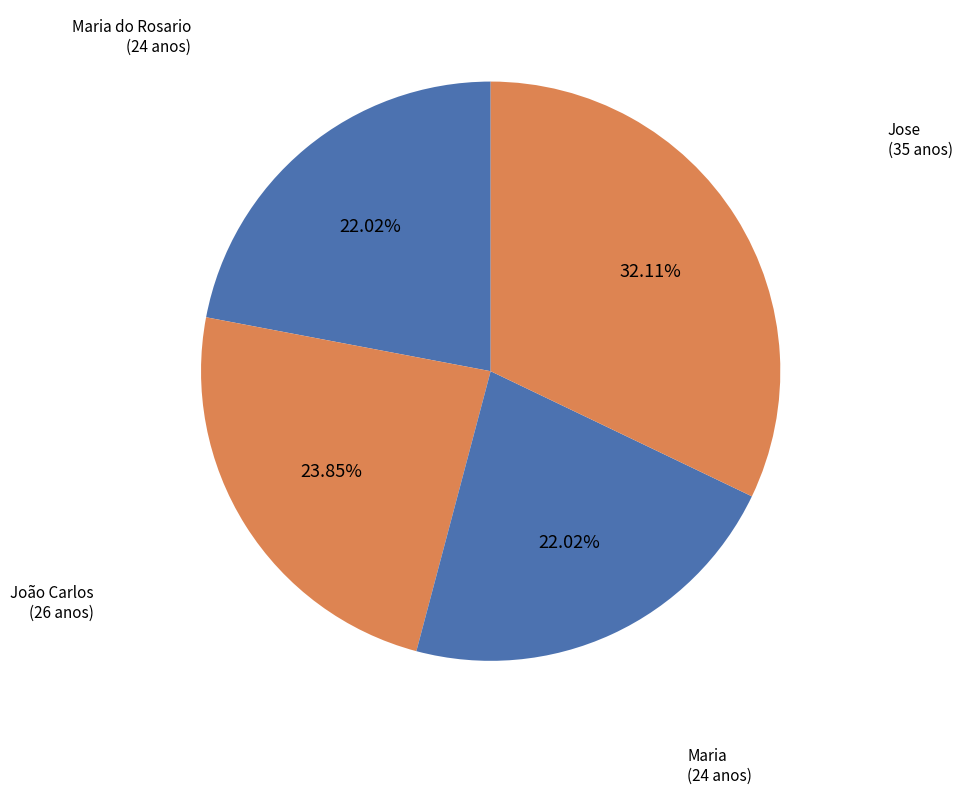

To the nearest percent, what is the average slice percentage?

25%